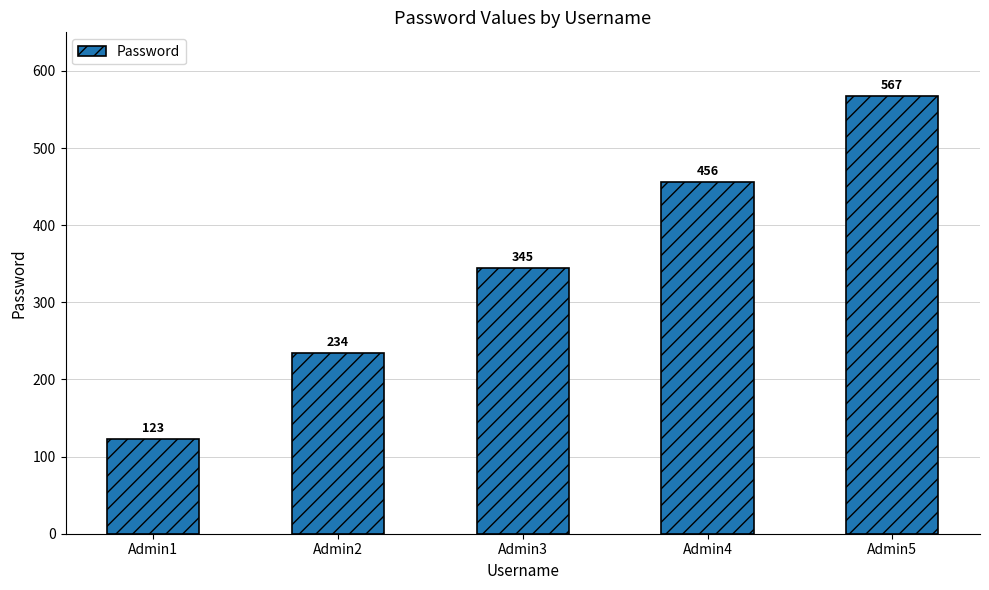

What is the value of the 3rd bar from the left?

345